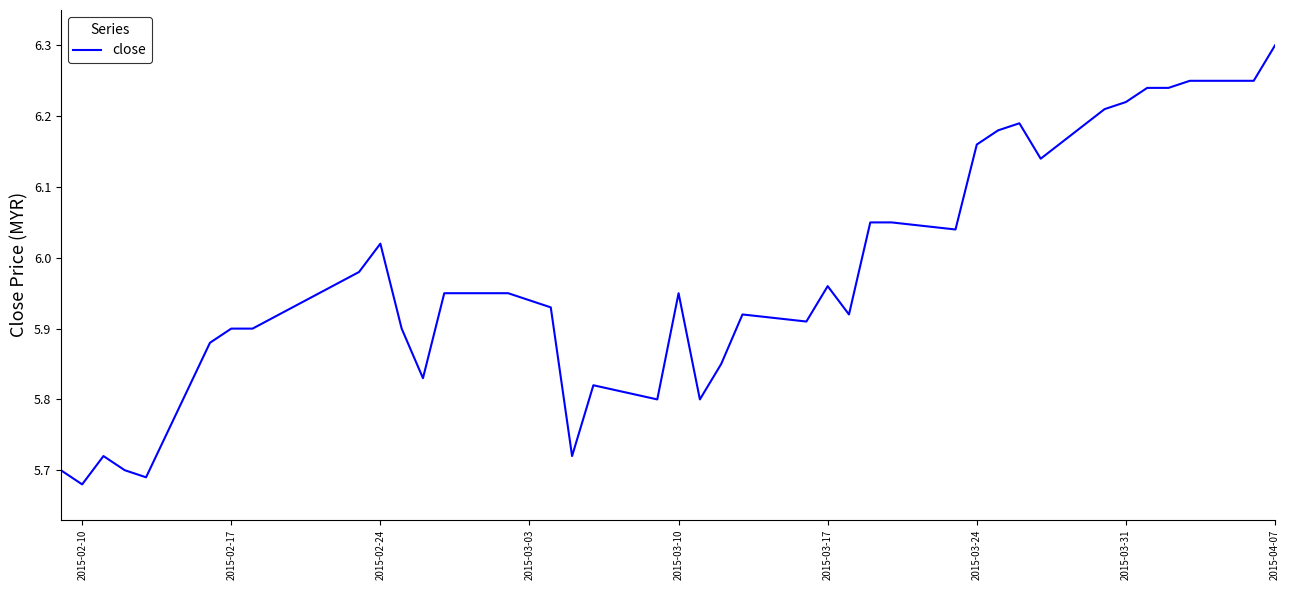

How many lines are shown in the chart?

1